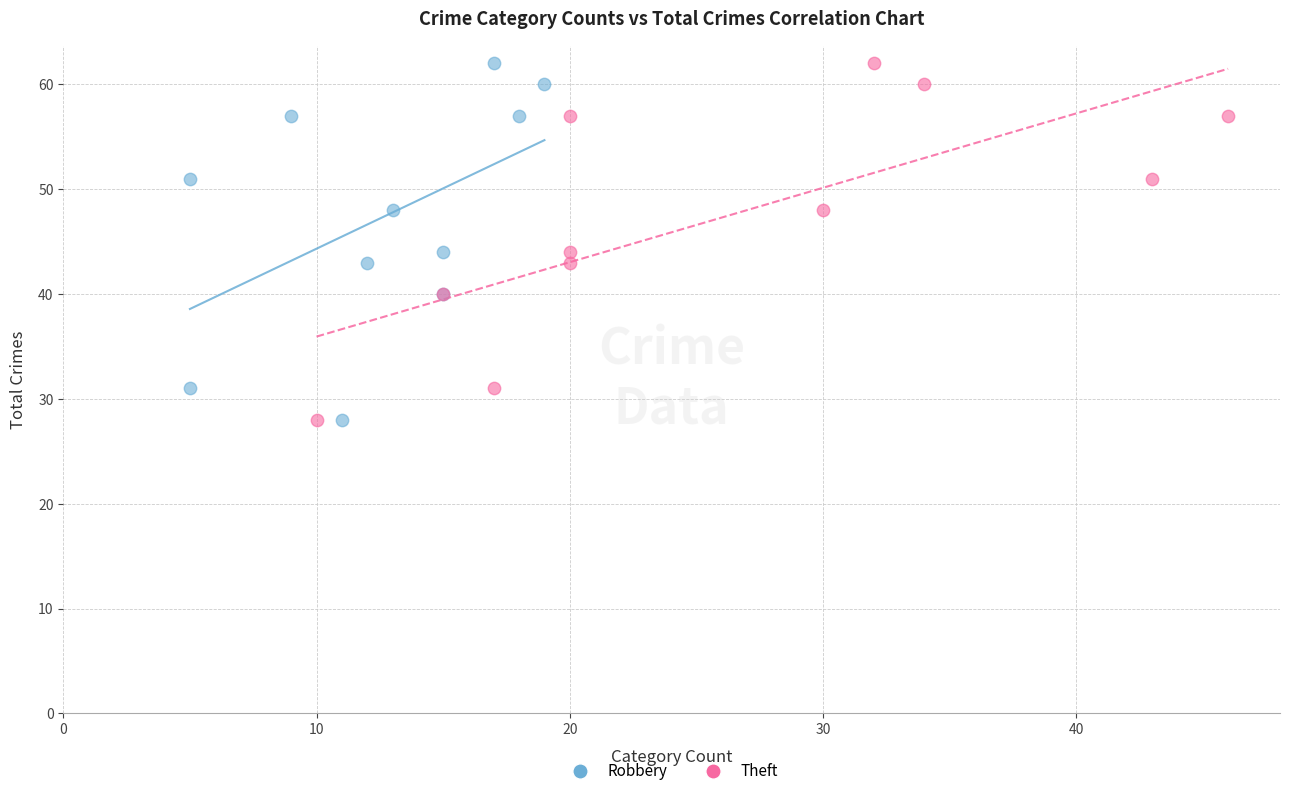

What are all the series names shown in the legend?

Robbery, Theft